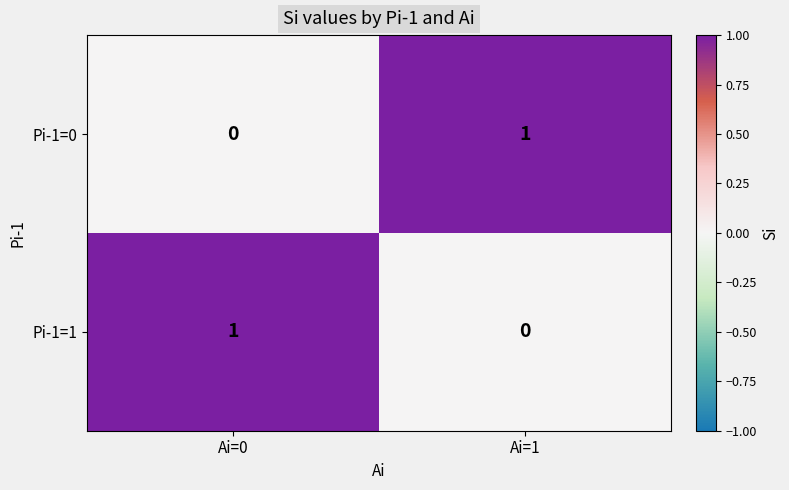

List the labels in order of Pi-1=0 value, largest first.

Ai=1, Ai=0